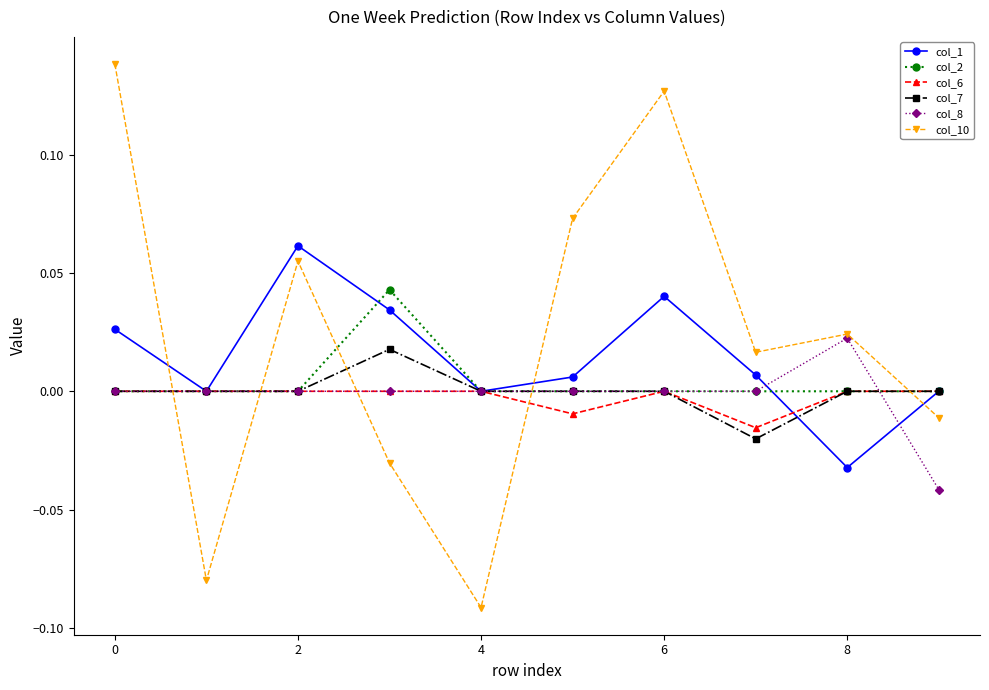

In col_1, how many points are higher than both neighbors (excluding endpoints)?

2